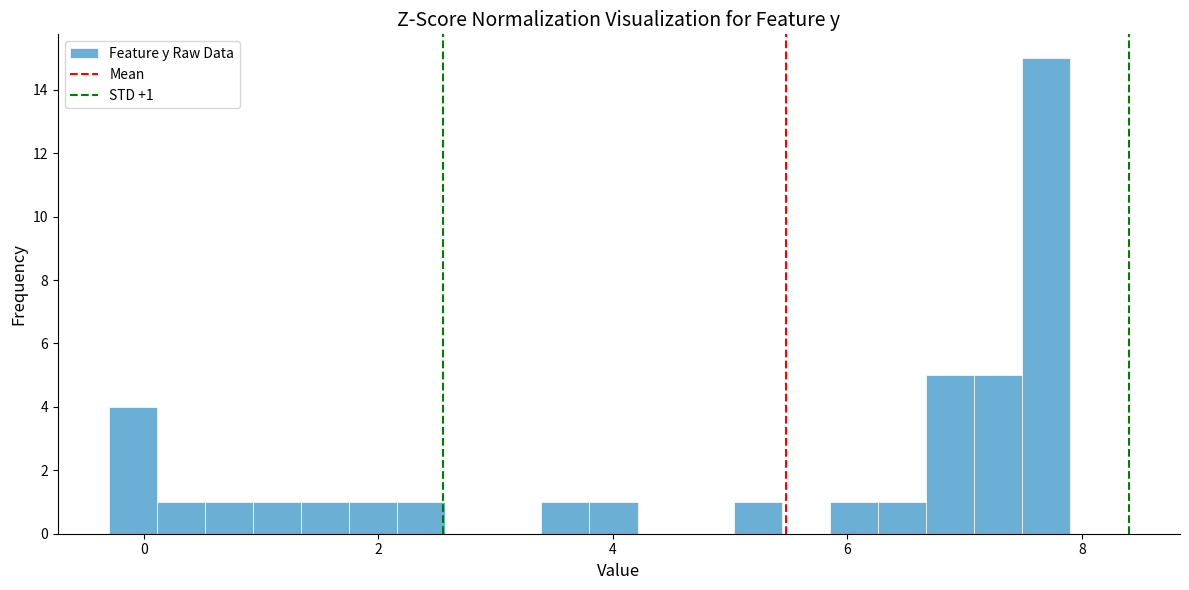

Read against the x-axis, roughly where is the centre of the tallest bar?

7.6